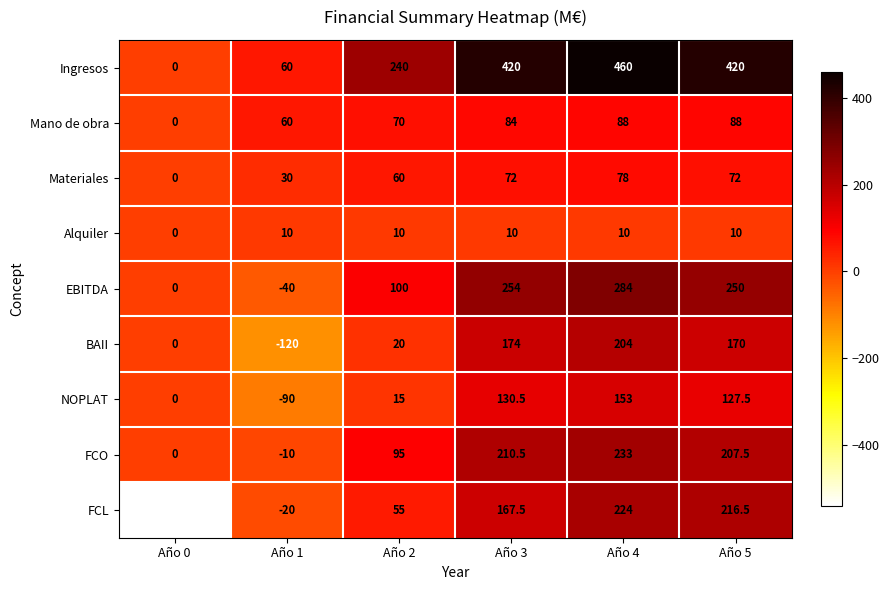

What is the total value across all series at Año 3?

1522.5